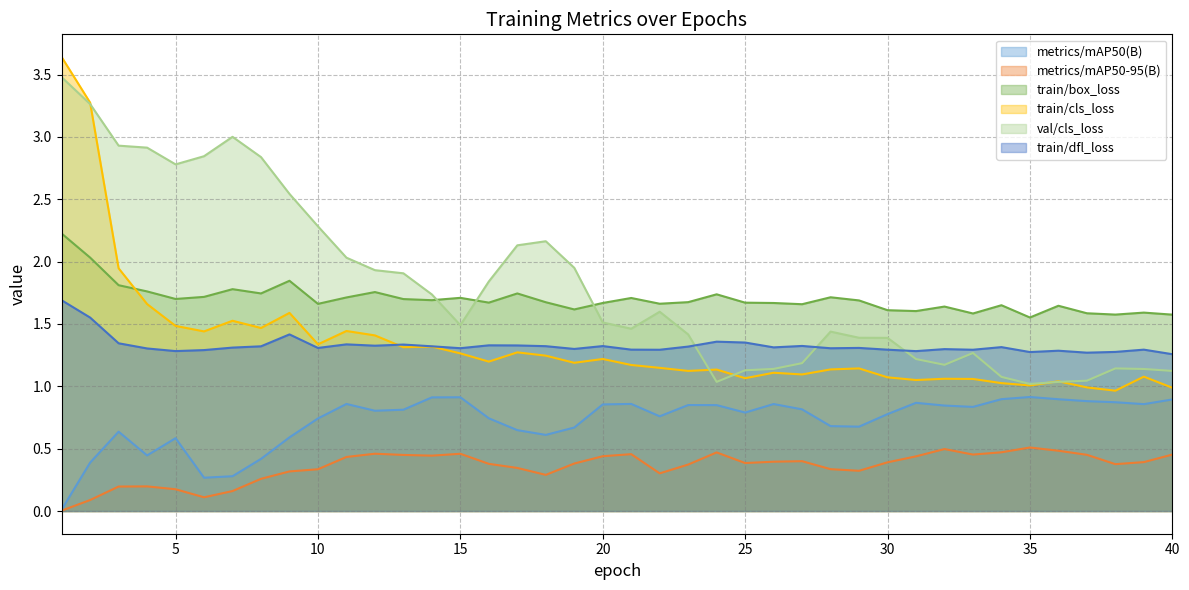

What is the greatest value displayed?

3.6